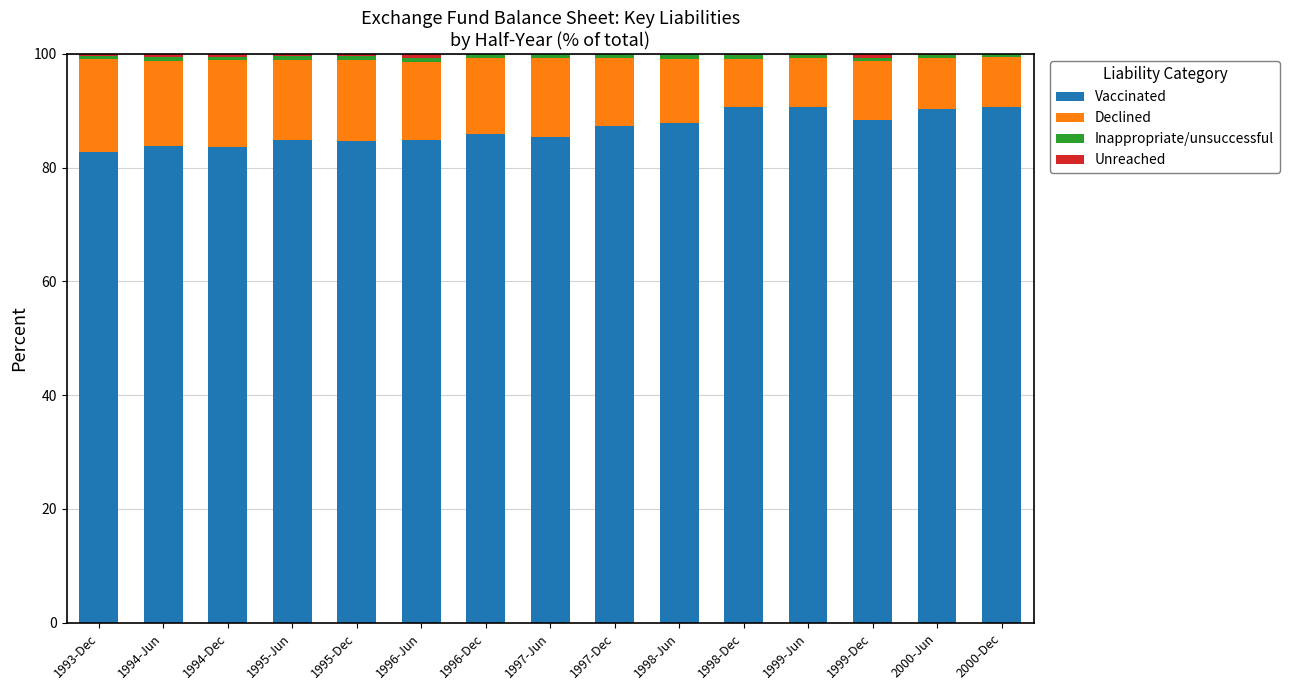

What is the maximum value for Vaccinated?

90.7